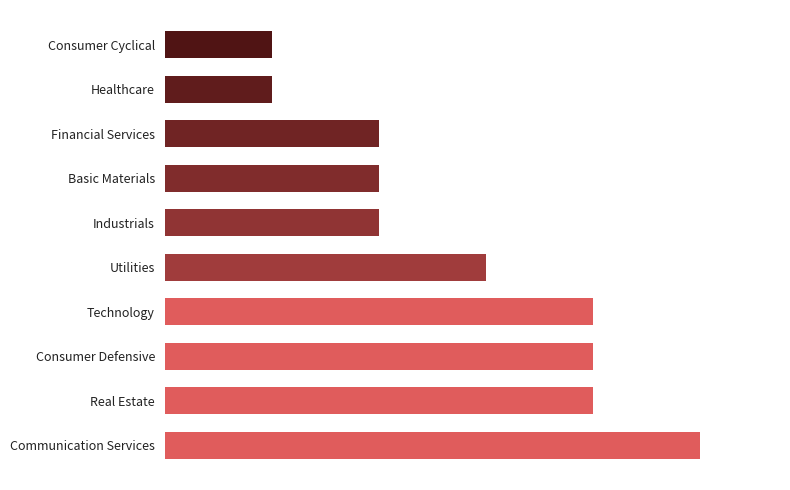

What is the smallest value displayed?

1